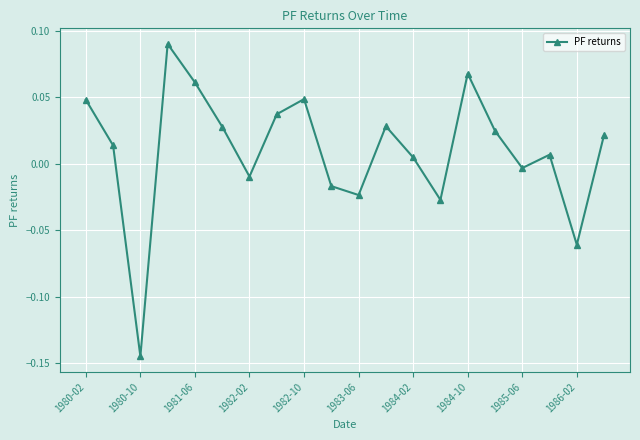

Count the number of categories in the chart.

20